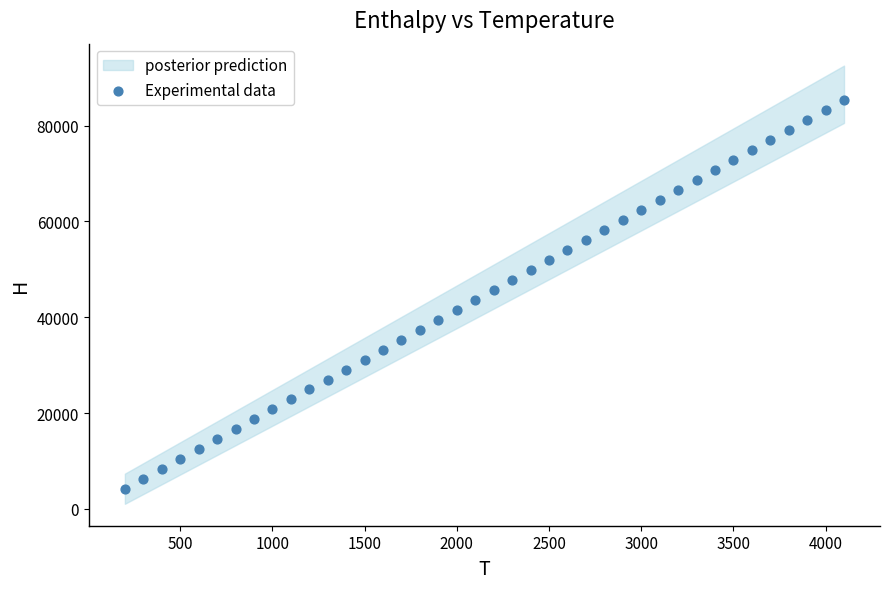

What is the range of X values (max minus min)?

3900.0